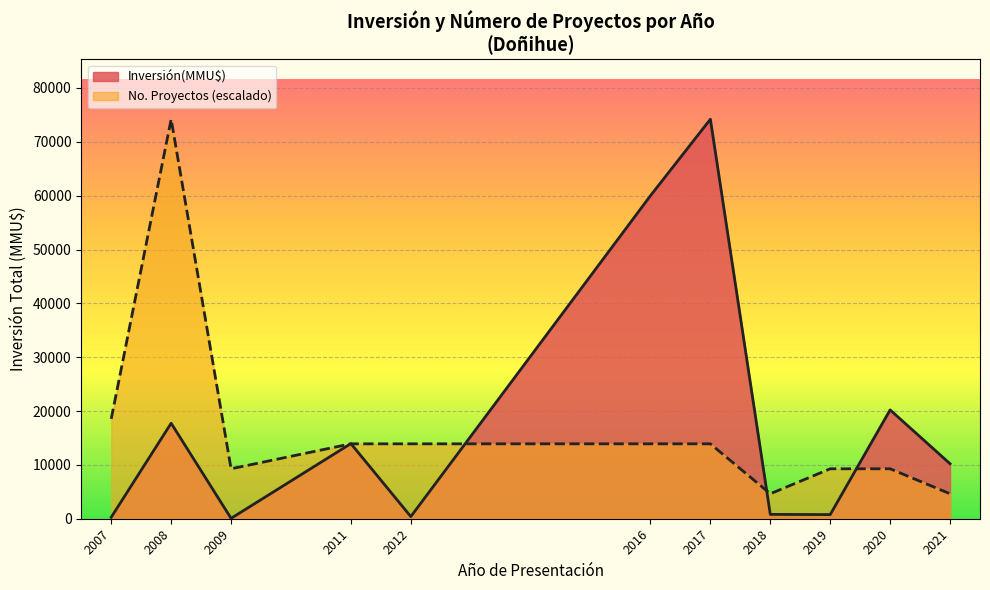

At which category is the sum across all series the highest?

2008